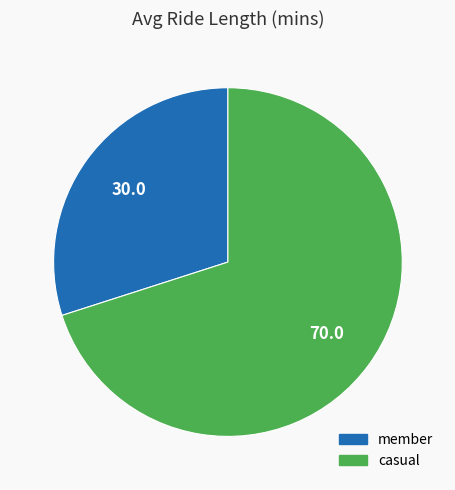

Which category accounts for the majority?

casual